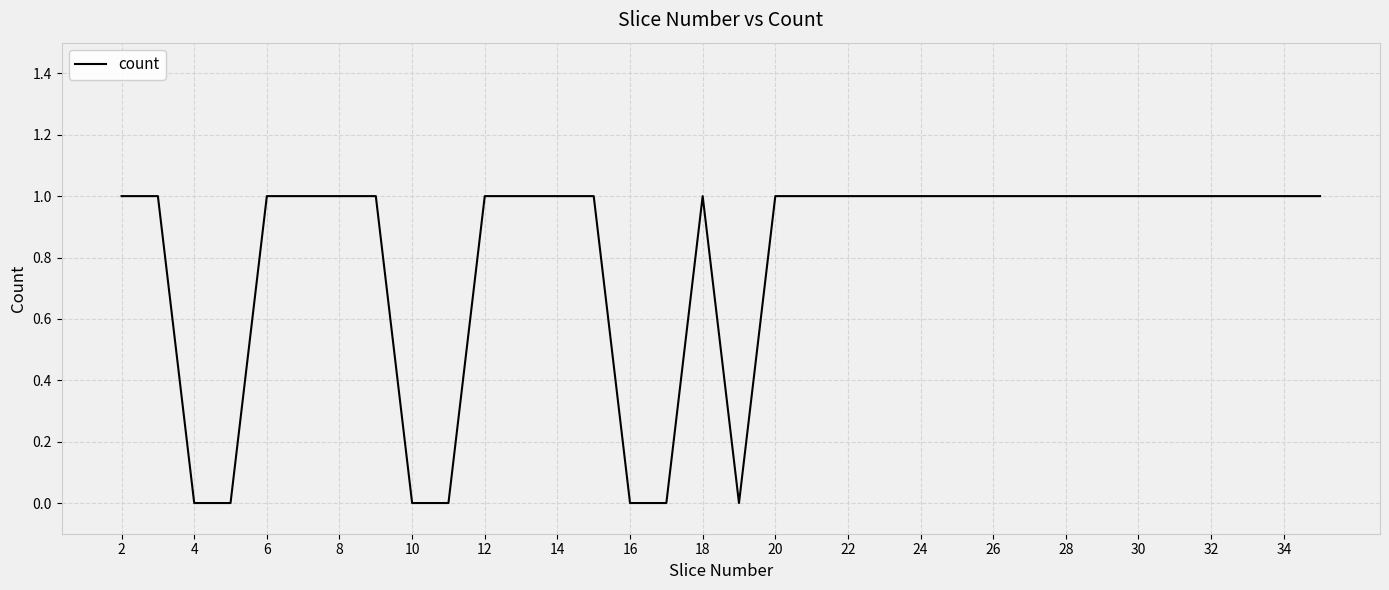

The chart shows a value of 0 at 10. True or false?

True